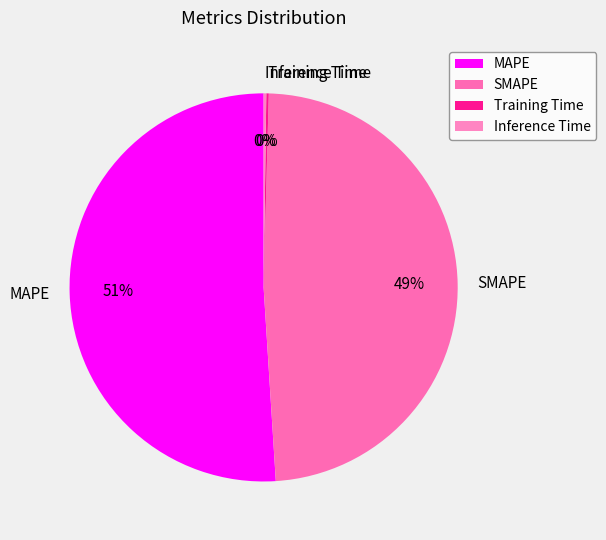

To the nearest percent, what is the average slice percentage?

25%